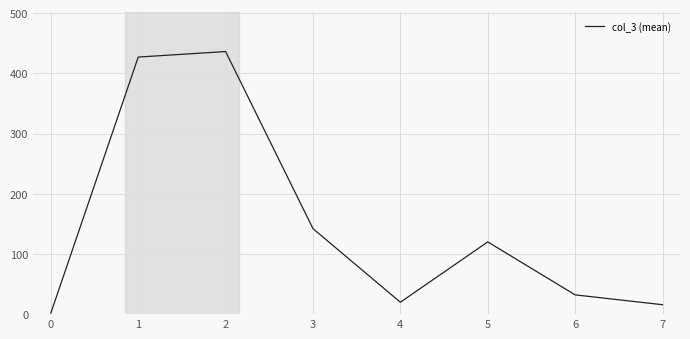

What is the sum of all values?

1194.3